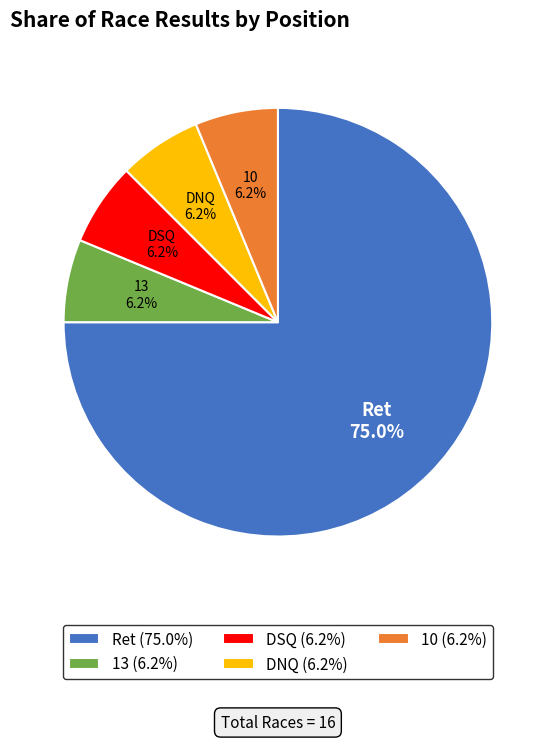

True or false: DNQ accounts for 6% of the total.

True